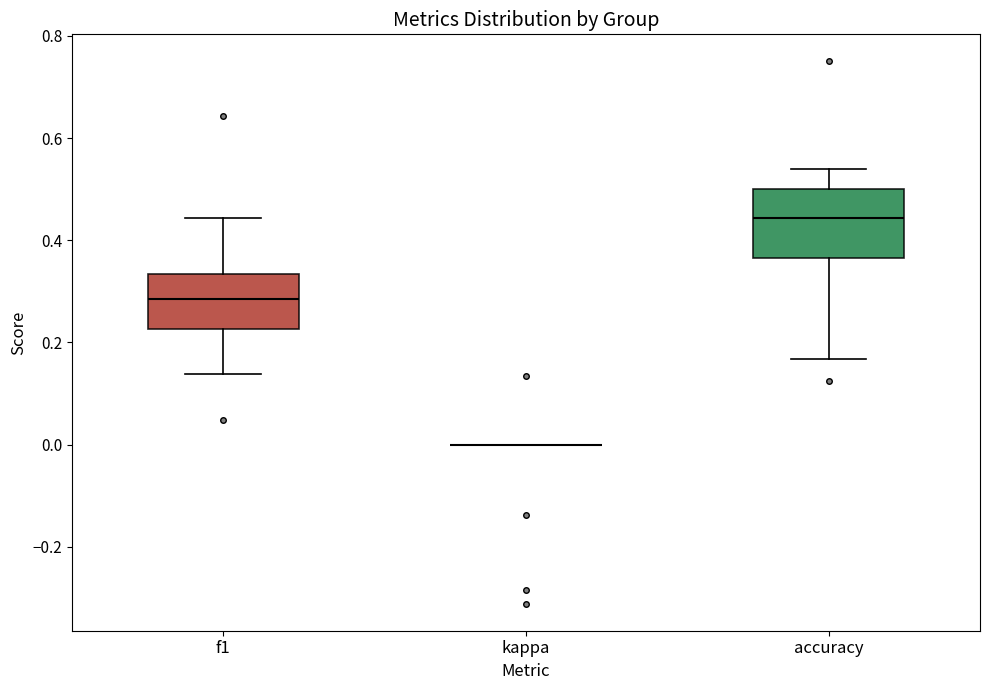

Comparing the boxes themselves (not the whiskers), which one is the tallest?

accuracy